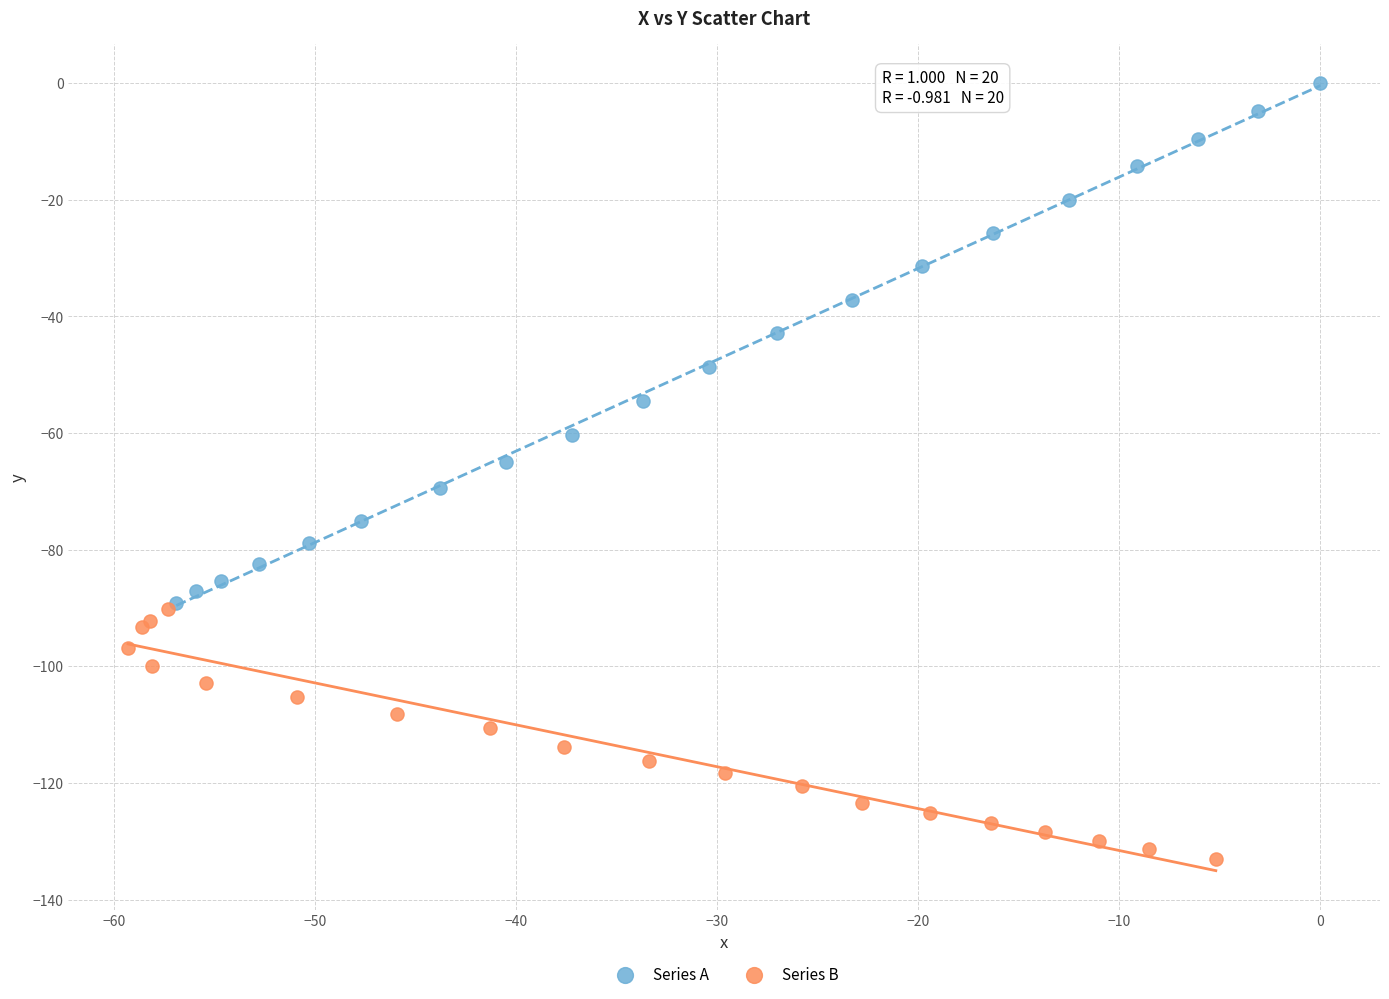

Which series reaches the minimum Y coordinate?

Series B